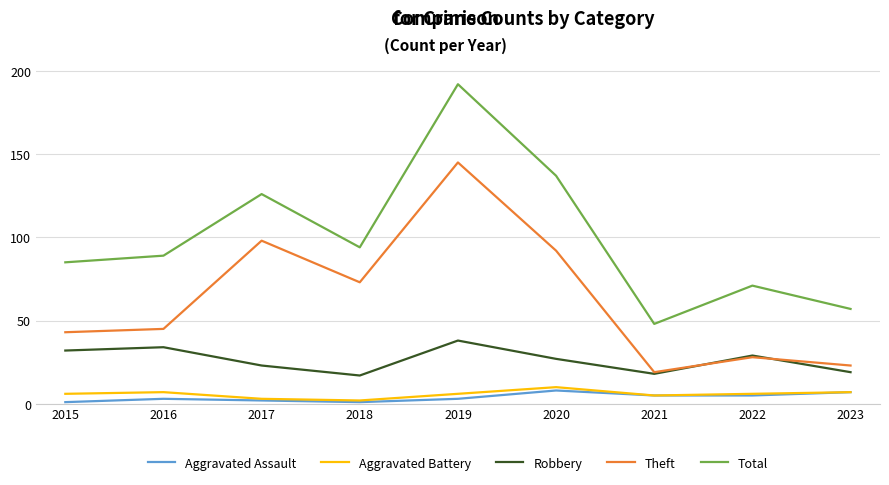

The value of Theft at 2016 is 45. True or false?

True